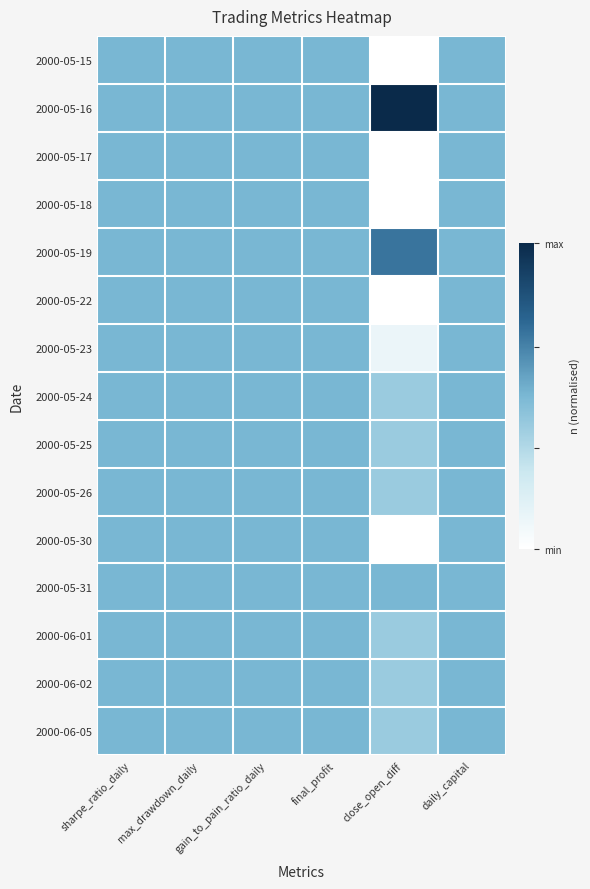

At which category does the chart reach its minimum across all series?

close_open_diff